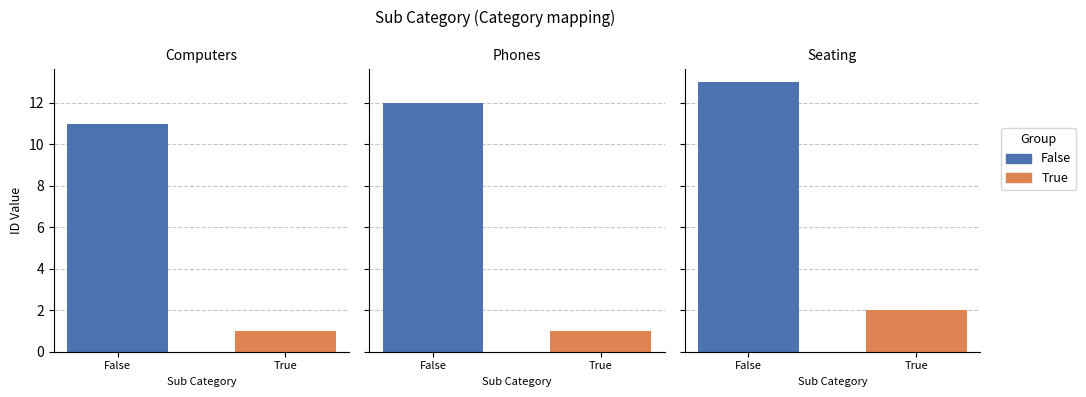

How many data points does each series have?

3